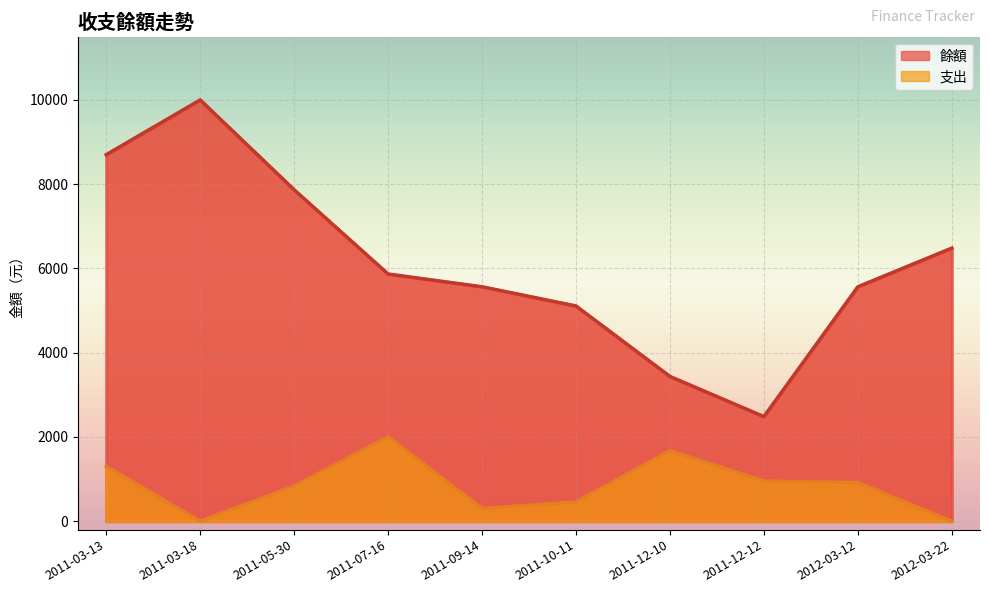

Is the value of 支出 at 2011-05-30 greater than the value of 餘額 at 2011-05-30?

No